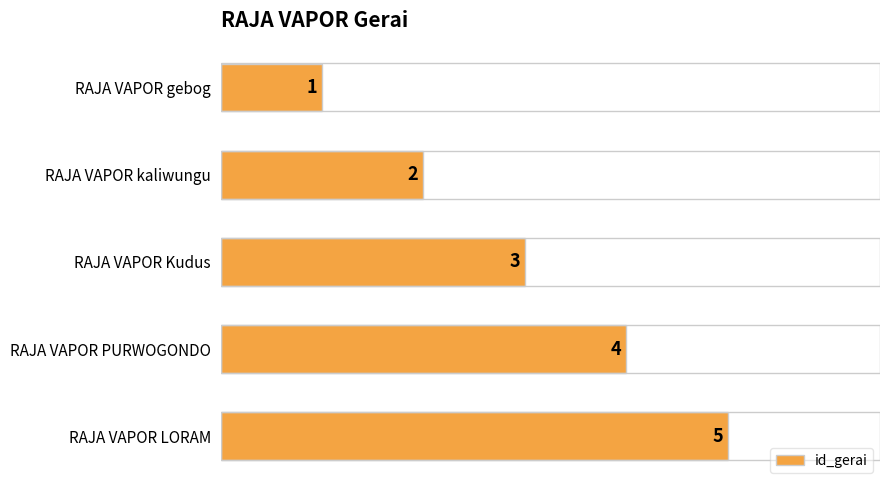

What is the difference between the second highest and minimum values?

3